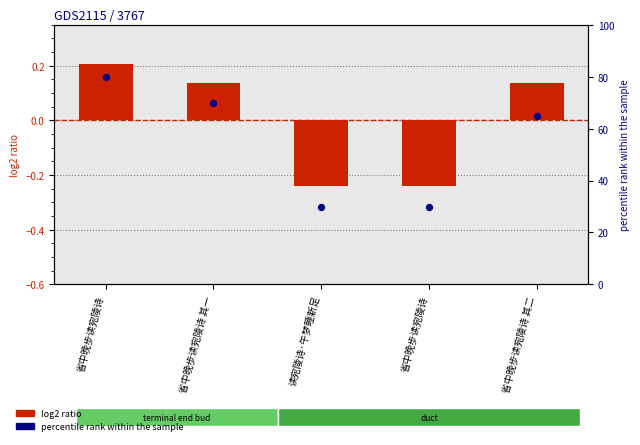

At how many categories does at least one series exceed 66?

2